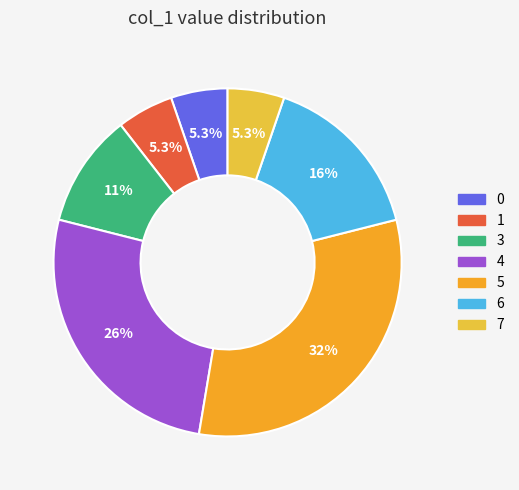

To the nearest percent, what is the combined percentage of 7 and 4?

32%